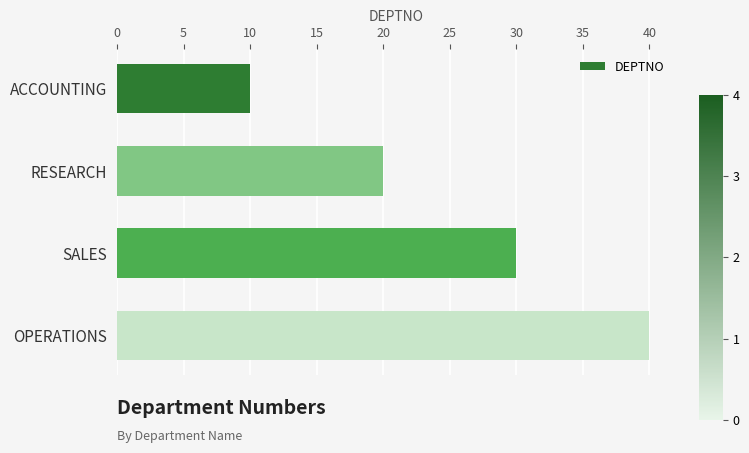

Reading top to bottom, what are all the values shown in this chart?

10	20	30	40